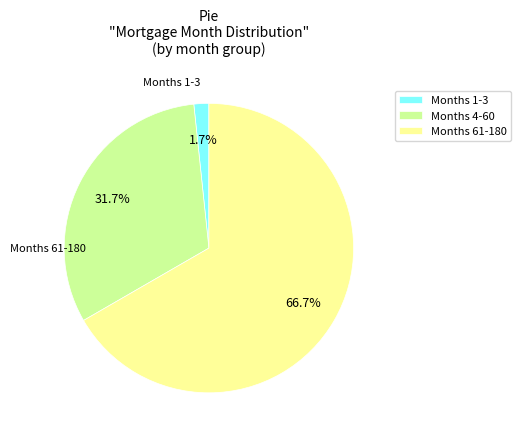

How many slices are in this pie chart?

3